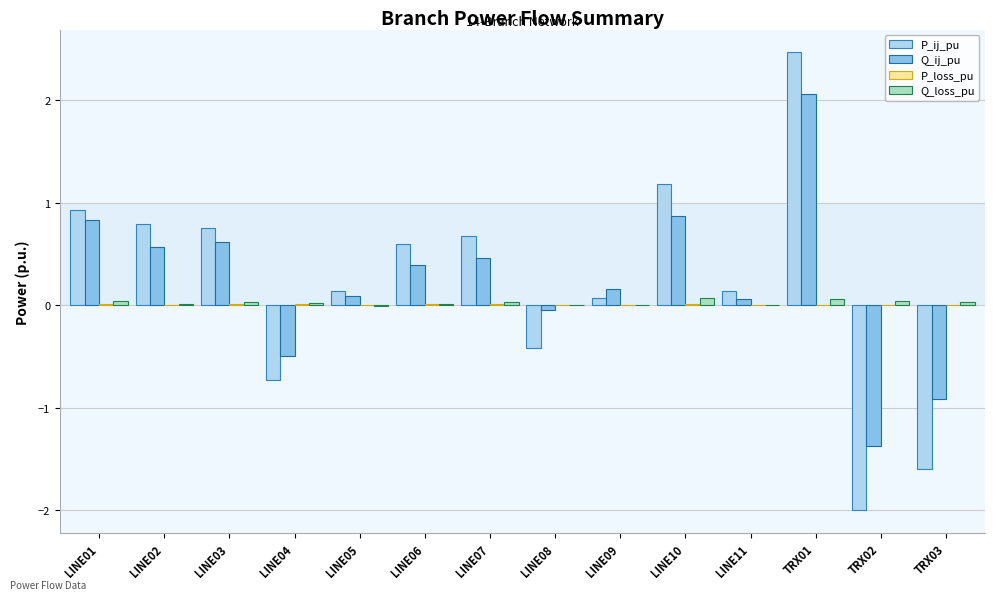

At which category is the sum across all series the highest?

TRX01